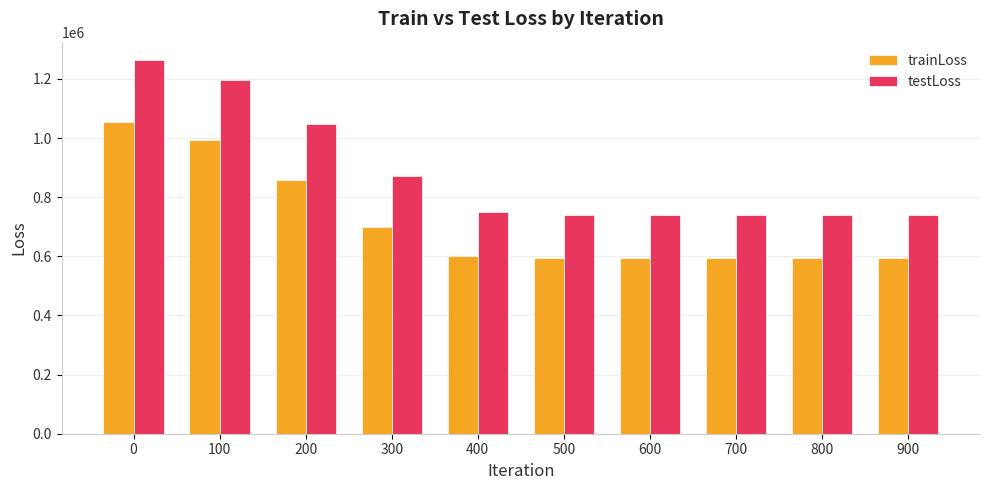

List the series in order of their overall mean, highest first.

testLoss, trainLoss